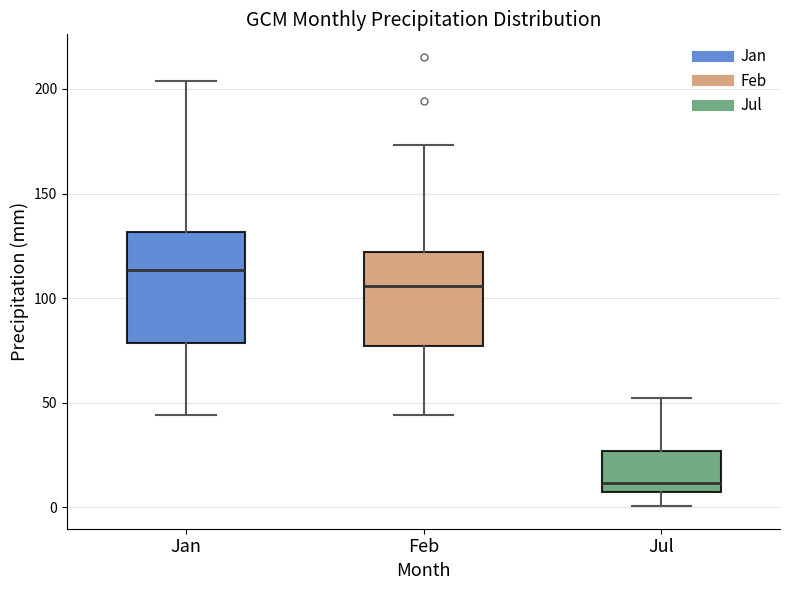

Which box has the highest median line?

Jan